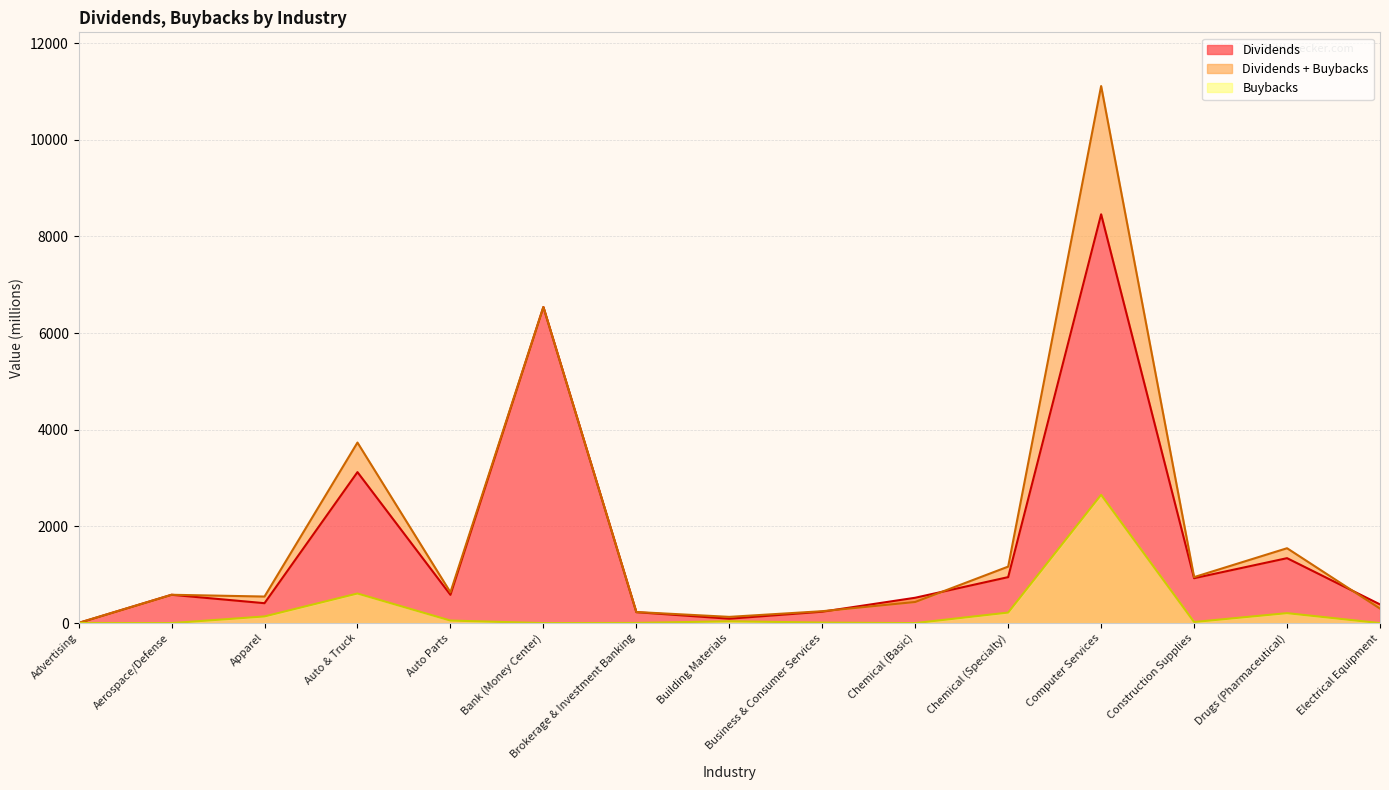

True or false: Dividends + Buybacks and Buybacks cross at least once.

False